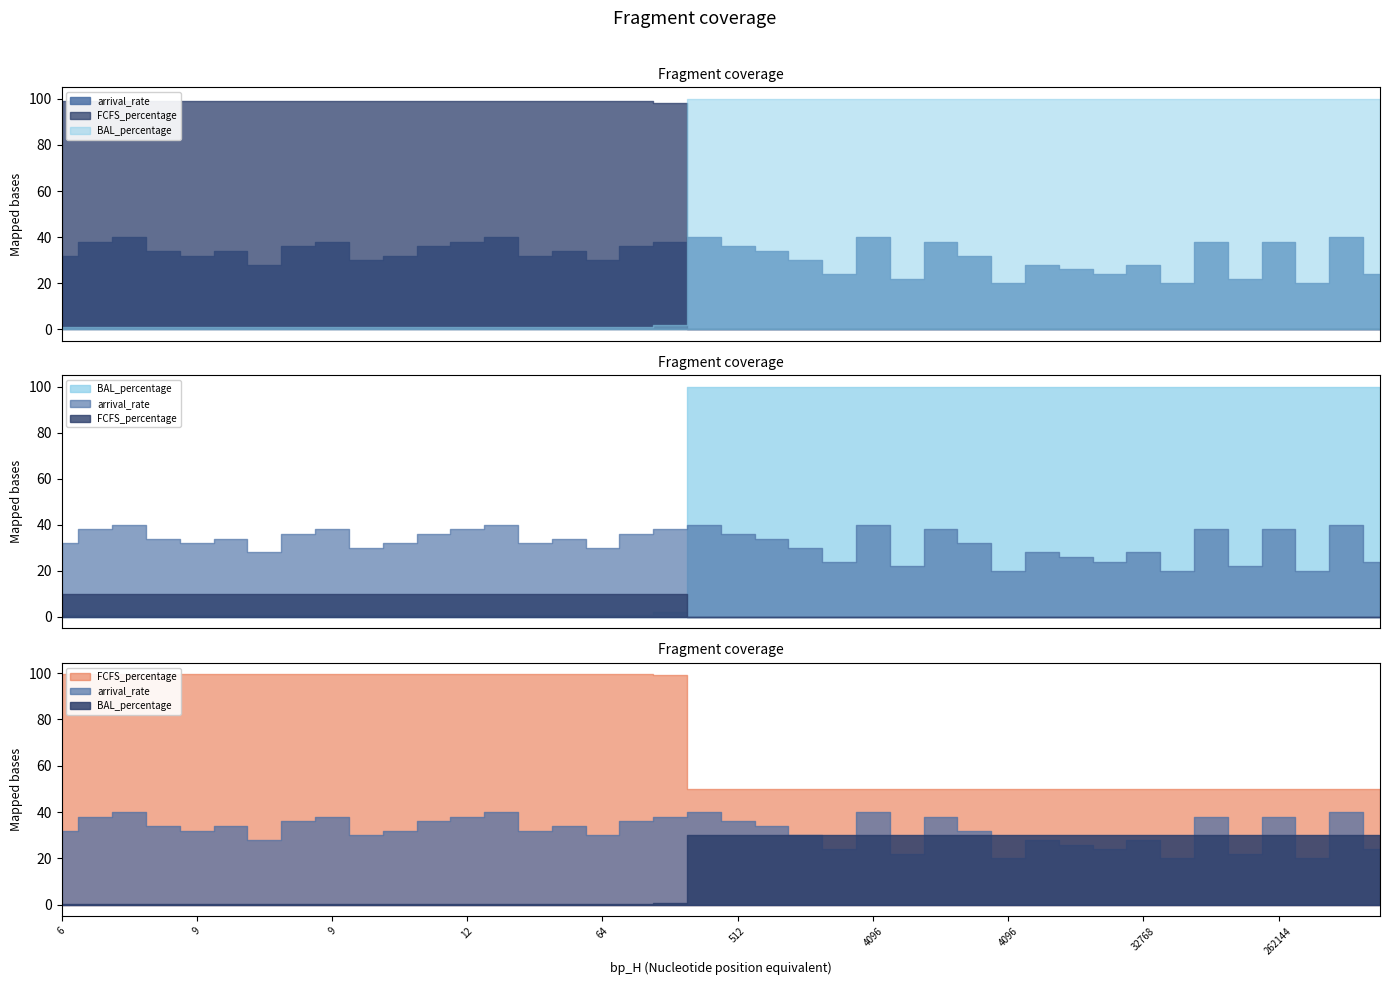

Is it true that arrival_rate equals 30 at 27?

True